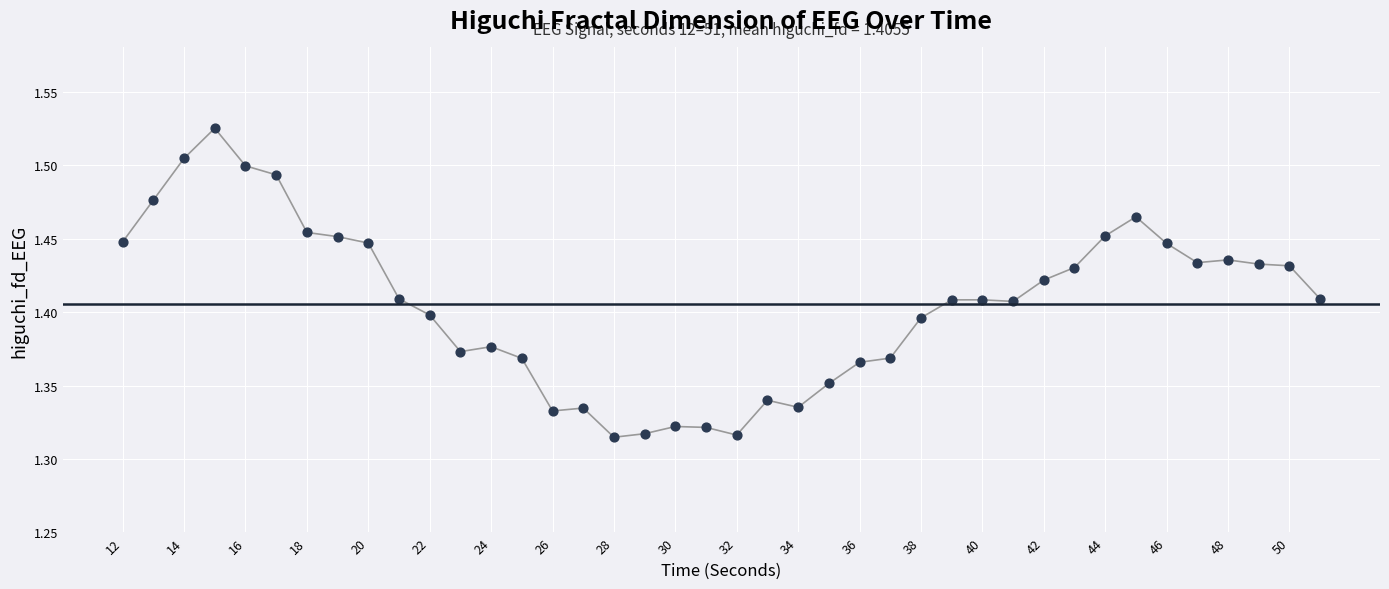

What is the range of X values (max minus min)?

39.0